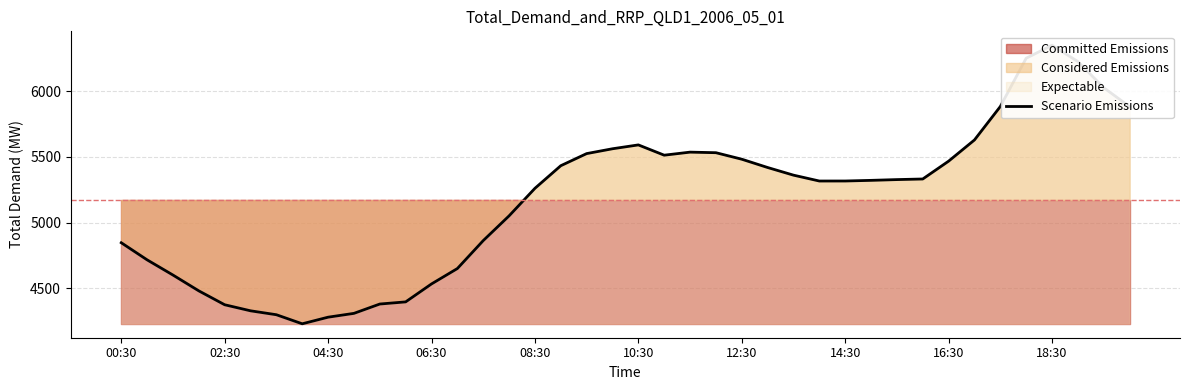

What is the change in value from 23 to 34?

+351.8